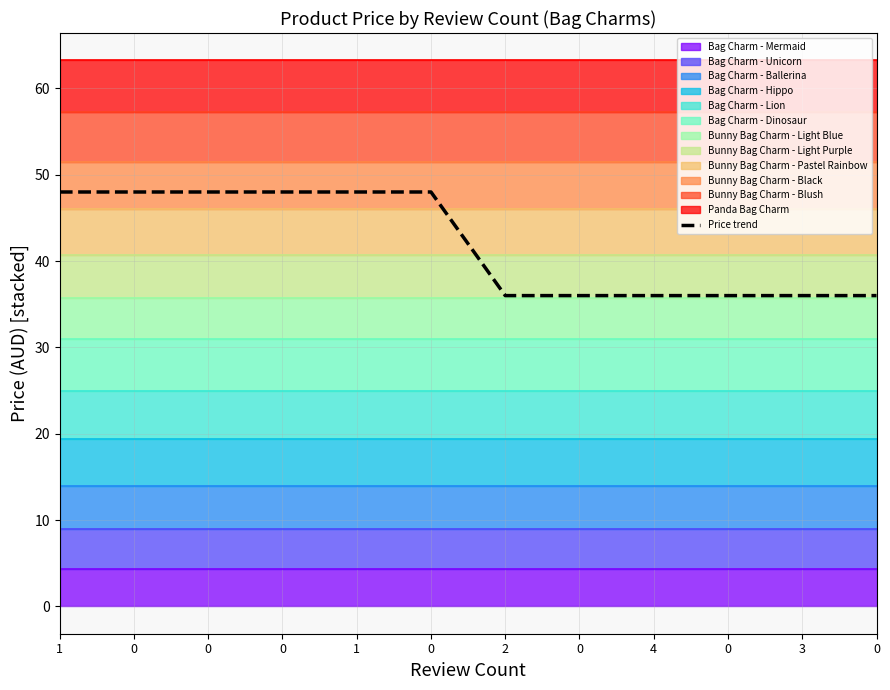

What is the label of the 11th point from the left?

3